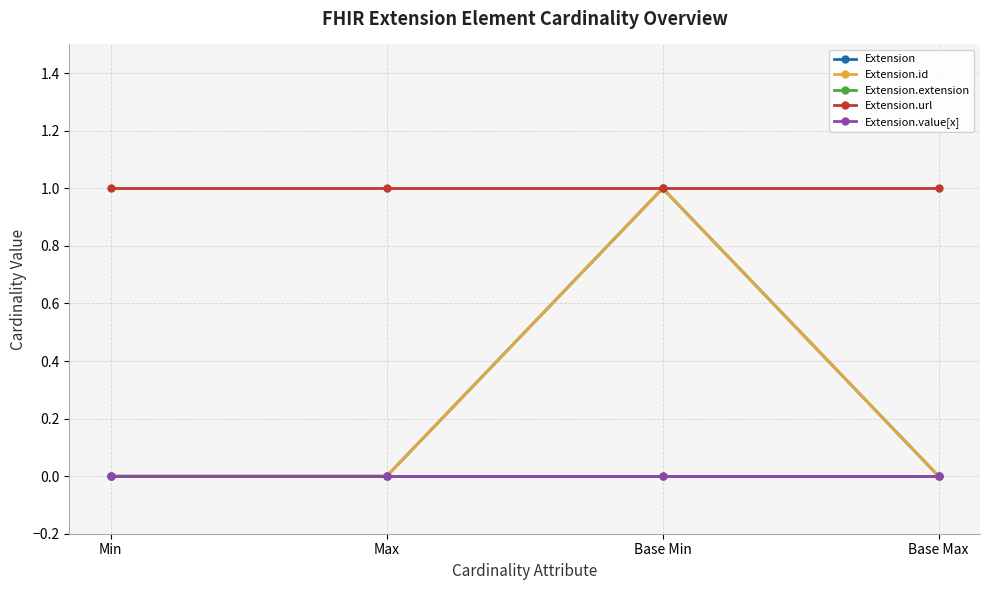

Does the chart have visible grid lines?

Yes